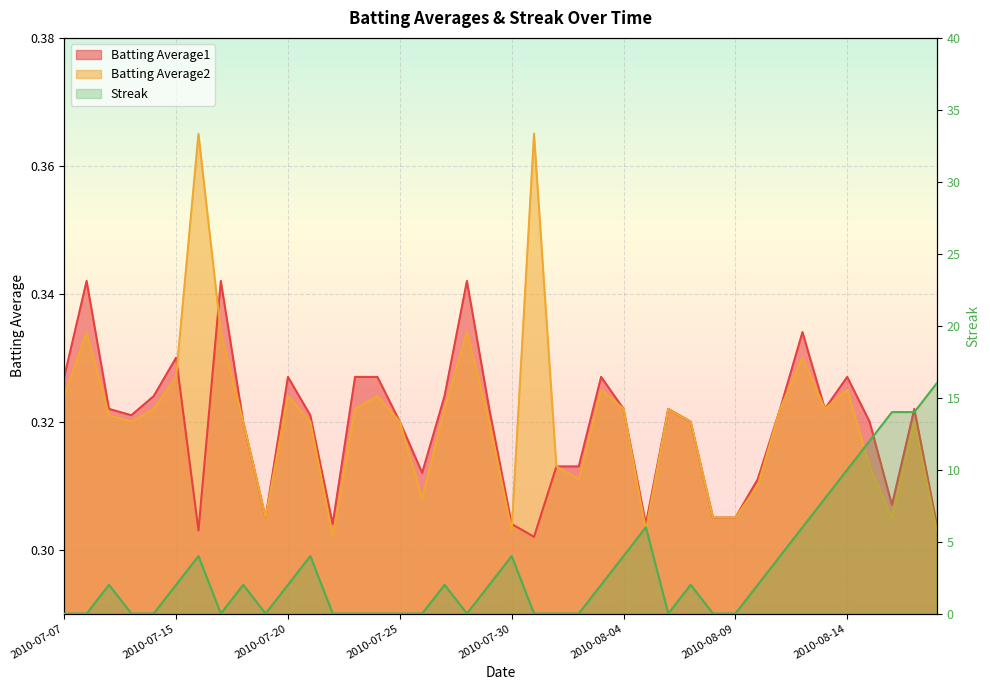

Is it true that Batting Average1 equals 0.3 at 2010-07-18?

True